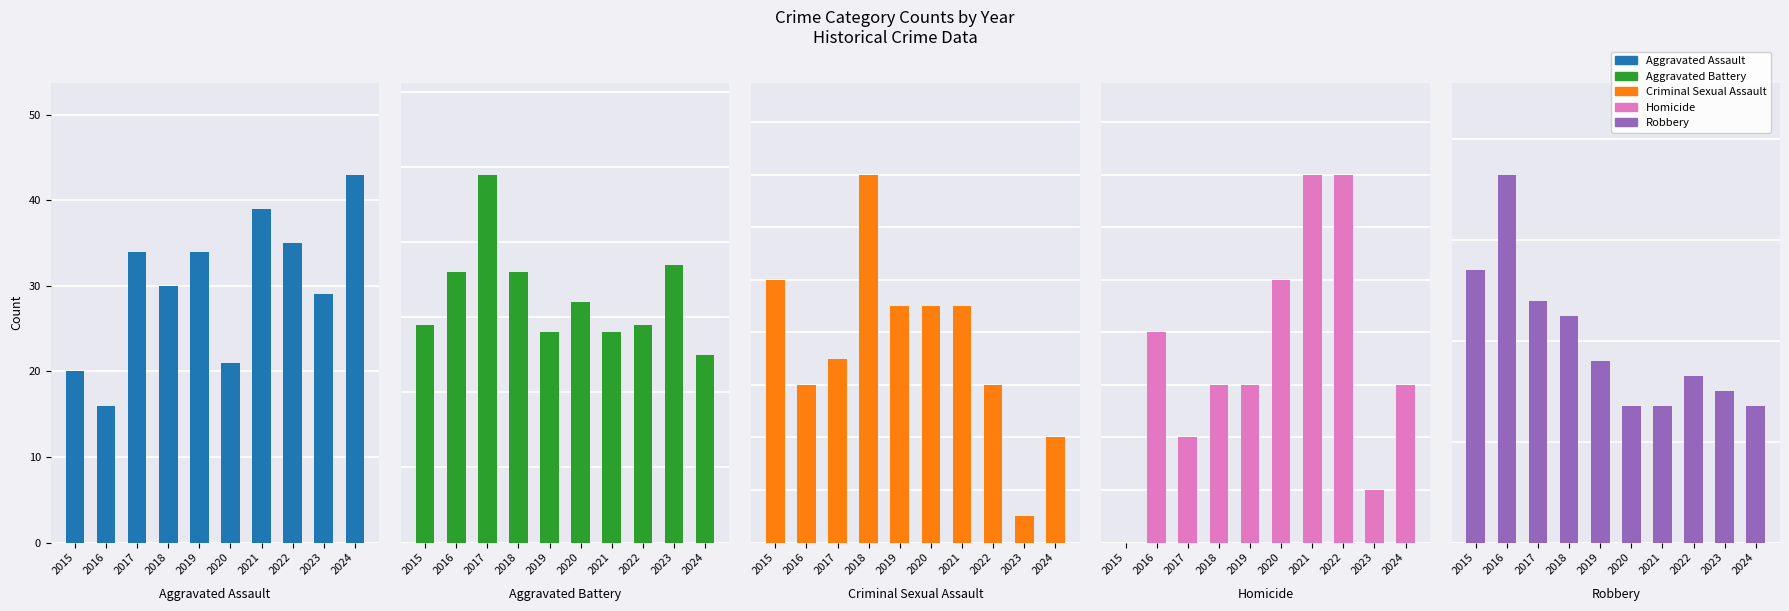

How many values in the Aggravated Battery series exceed 32?

4